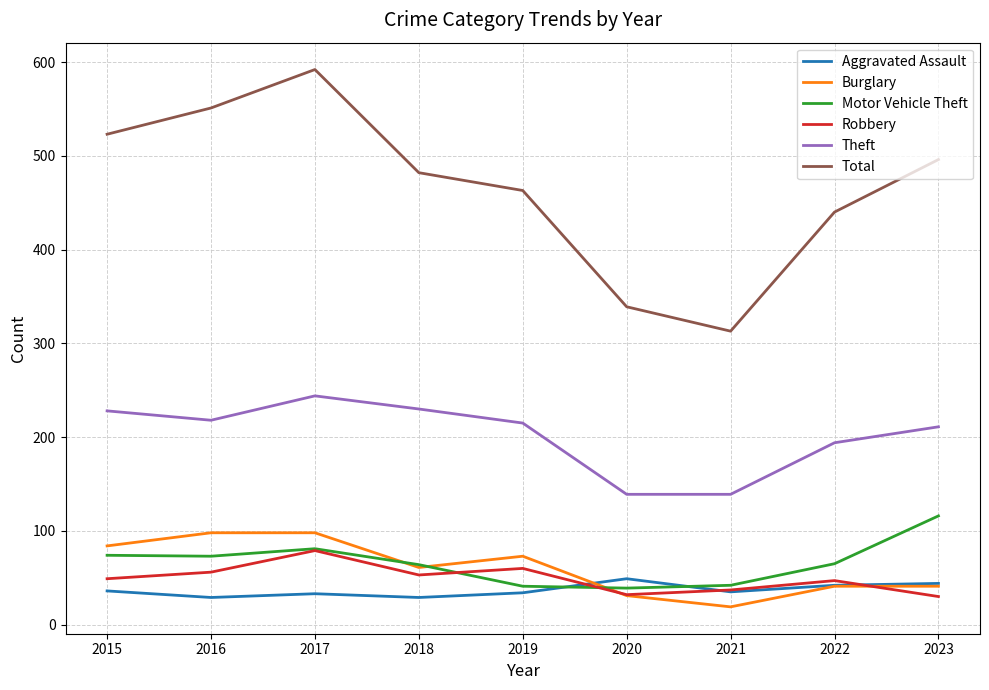

Read the Motor Vehicle Theft value at 2019.

41